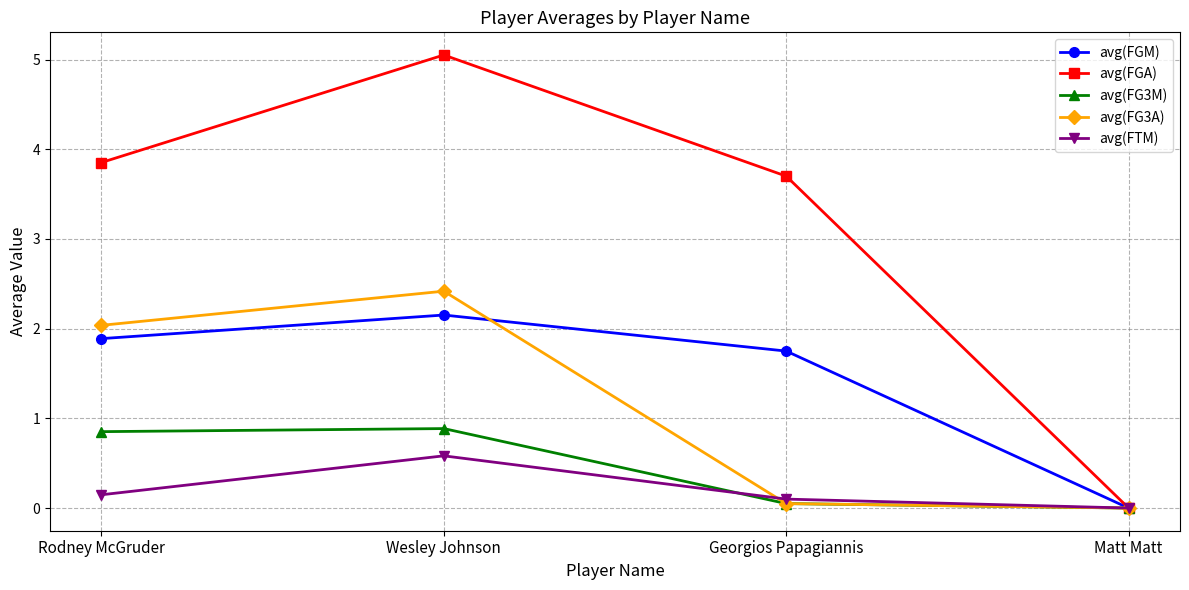

What is the approximate value of avg(FG3M) at Georgios Papagiannis?

0.1